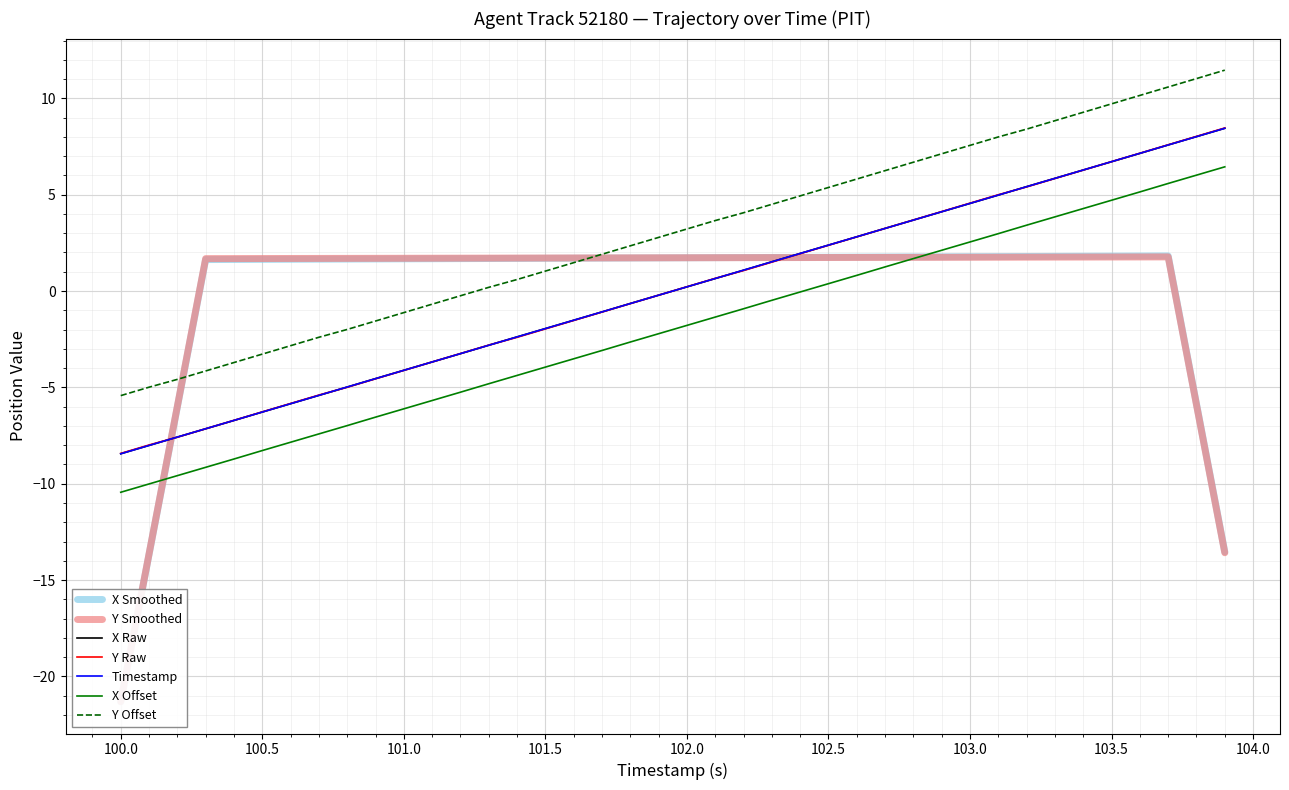

Which series has the largest total across all categories?

Y